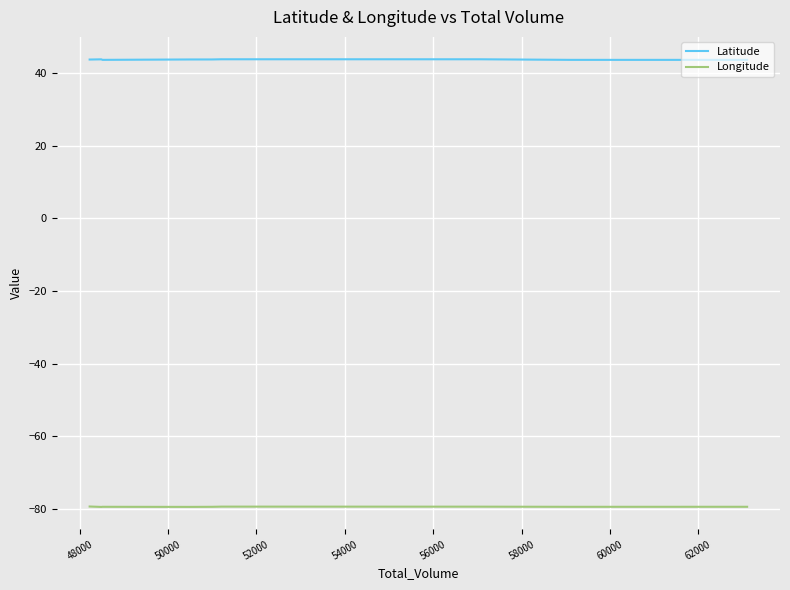

How many interior local peaks does the Longitude series have?

2